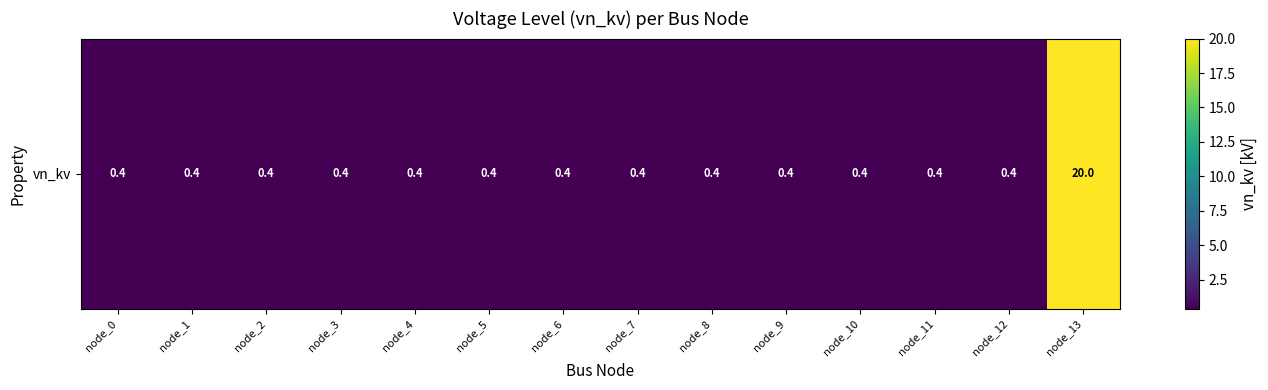

Count the number of data series in this chart.

1